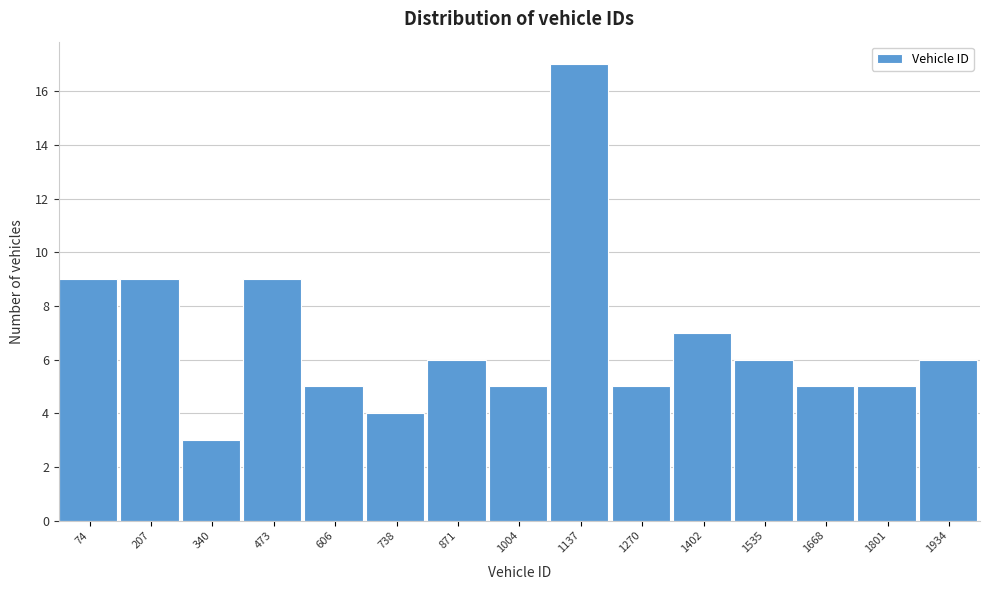

Which range on the x-axis has the tallest bar?

1080 to 1200